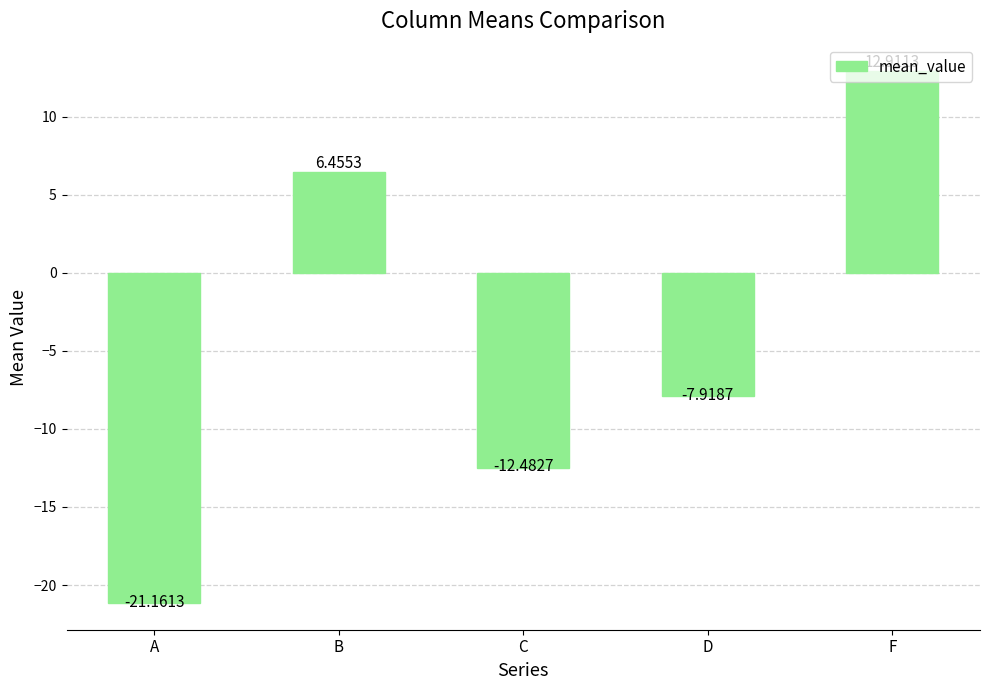

At which label is the value closest to -4?

D